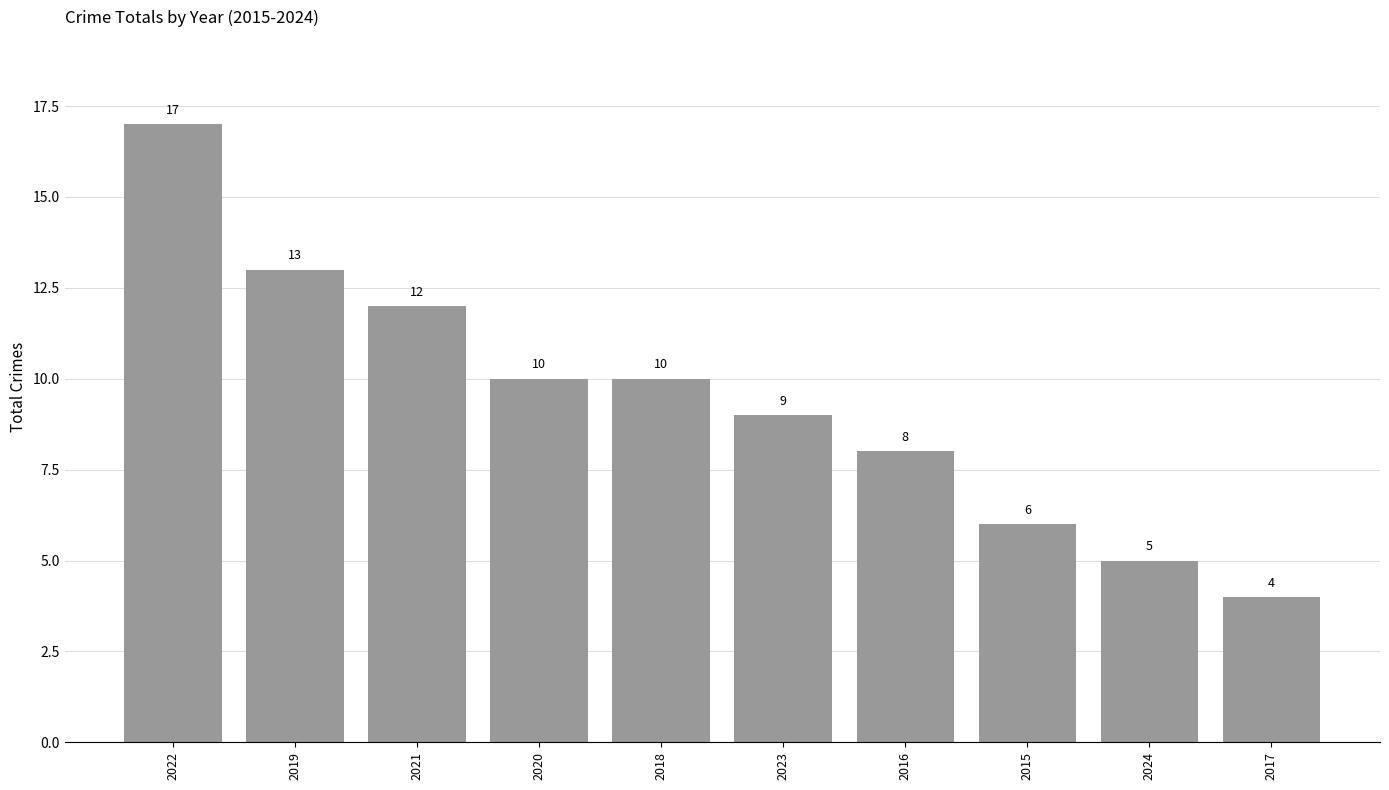

How many data points does each series have?

10